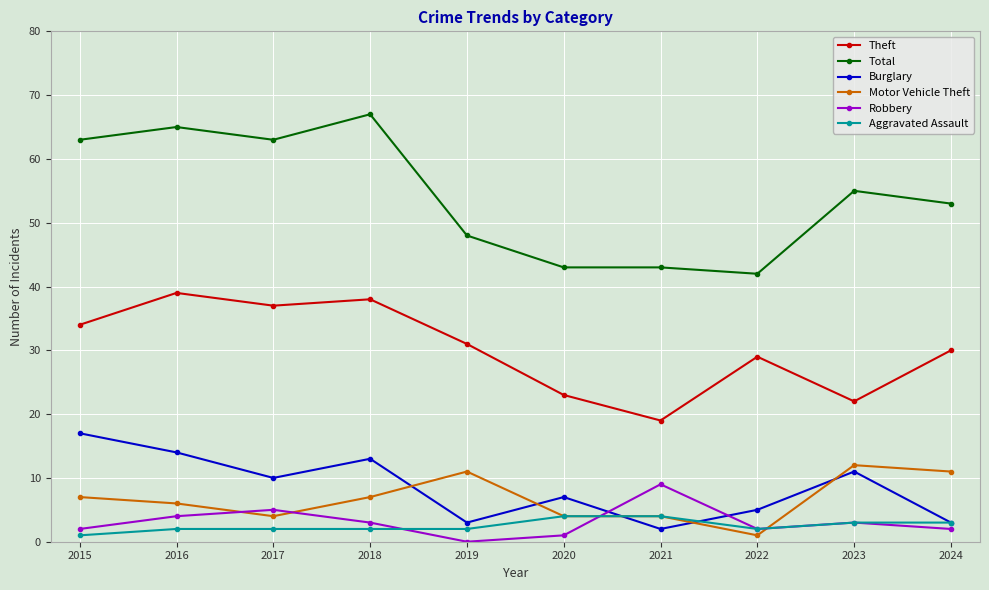

Is it true that Theft equals 19 at 2021?

True